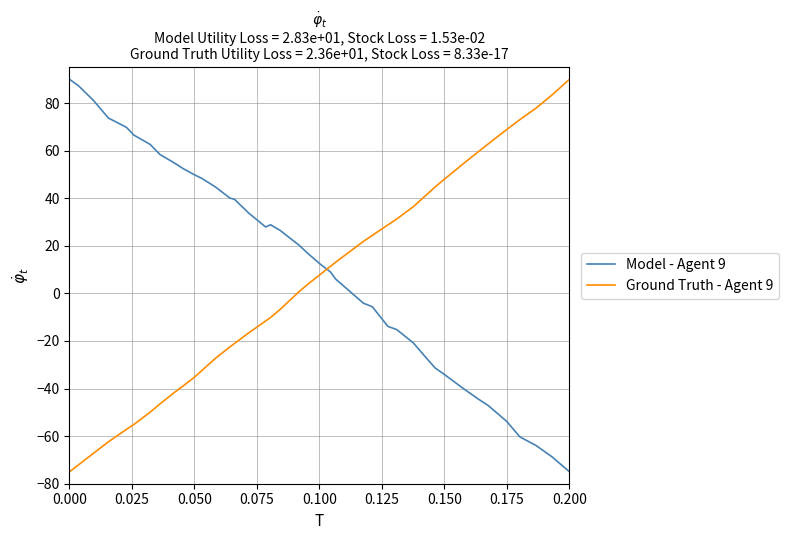

How many values in Ground Truth - Agent 9 are below zero?

19